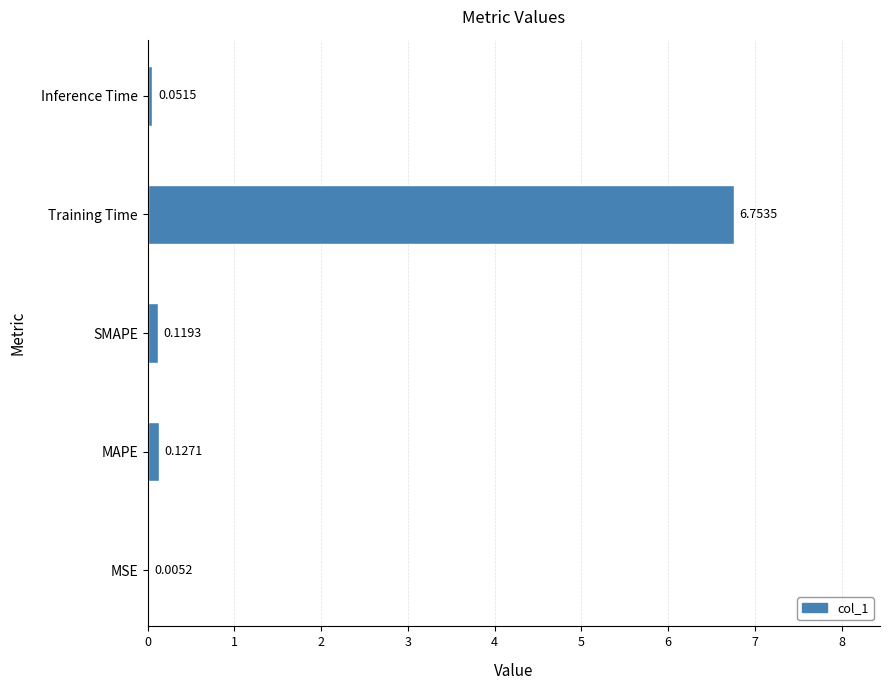

How many categories are shown in the chart?

5